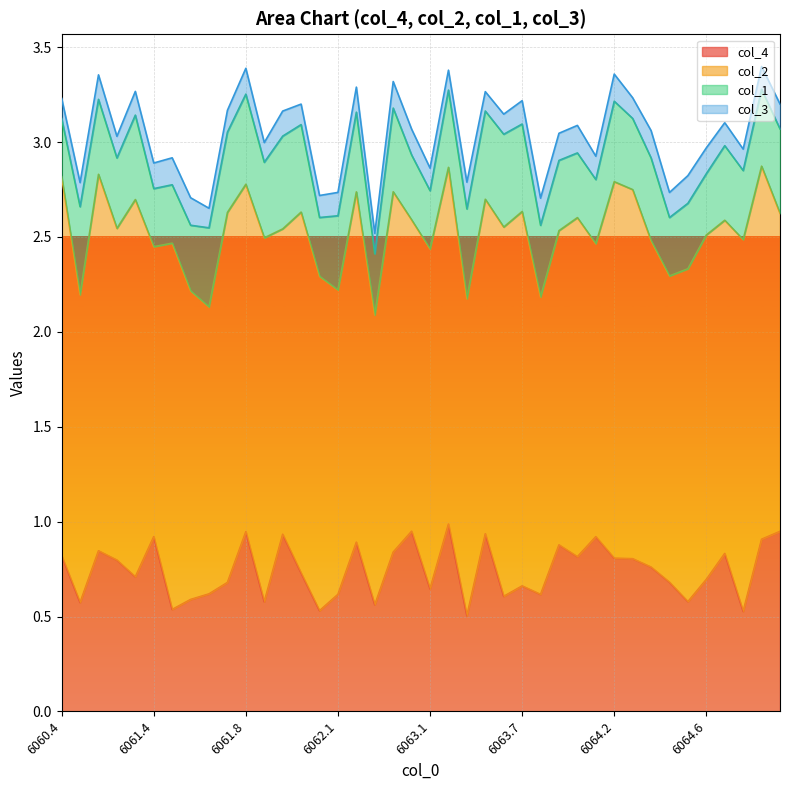

What is the minimum value for col_4?

0.5